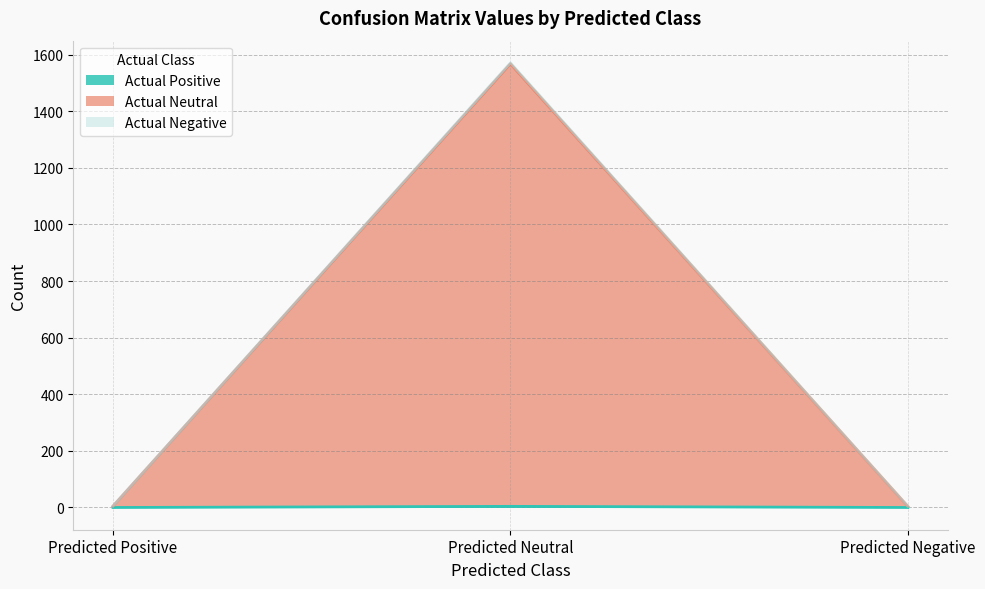

What are all the series names shown in the legend?

Actual Positive, Actual Neutral, Actual Negative